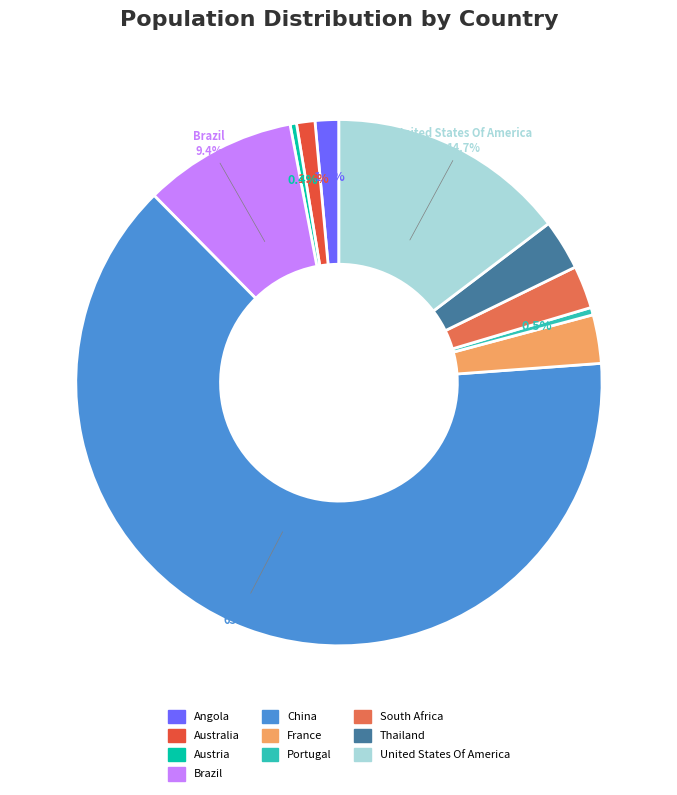

Is it true that China is 64% of the pie?

True